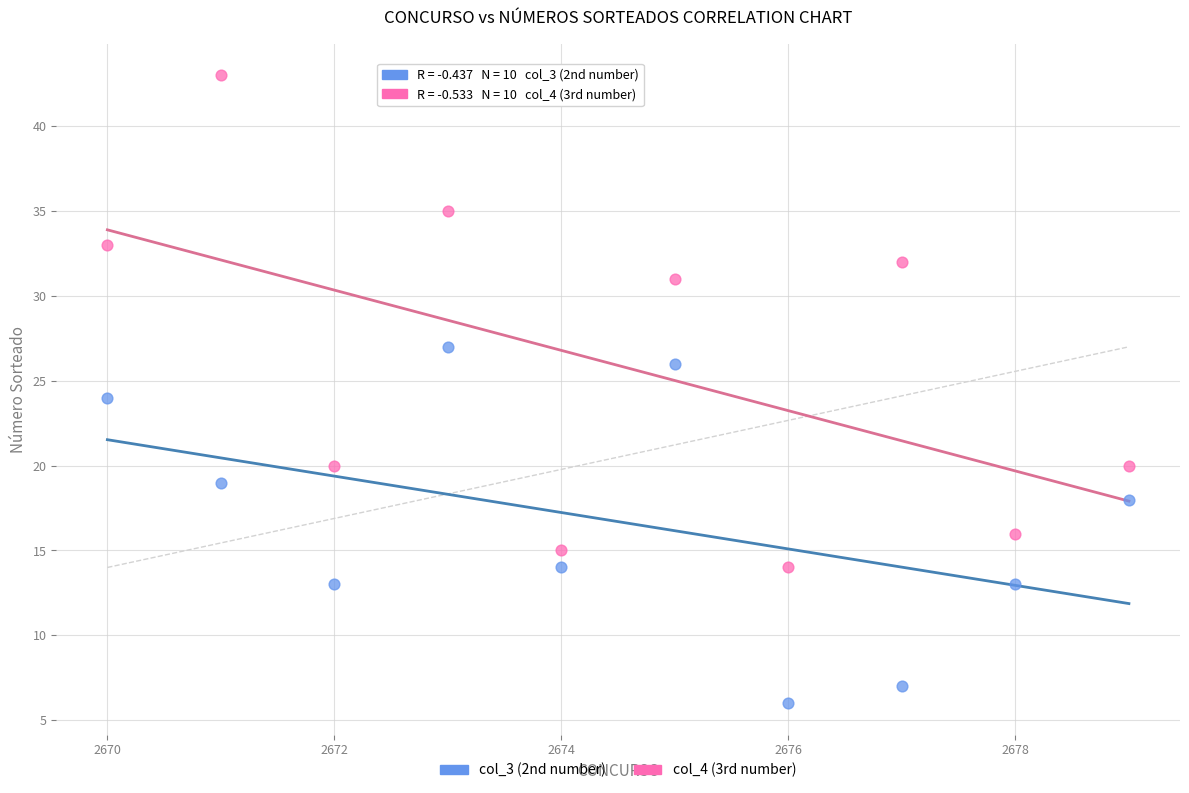

What are all the series names shown in the legend?

col_3 (2nd number), col_4 (3rd number)